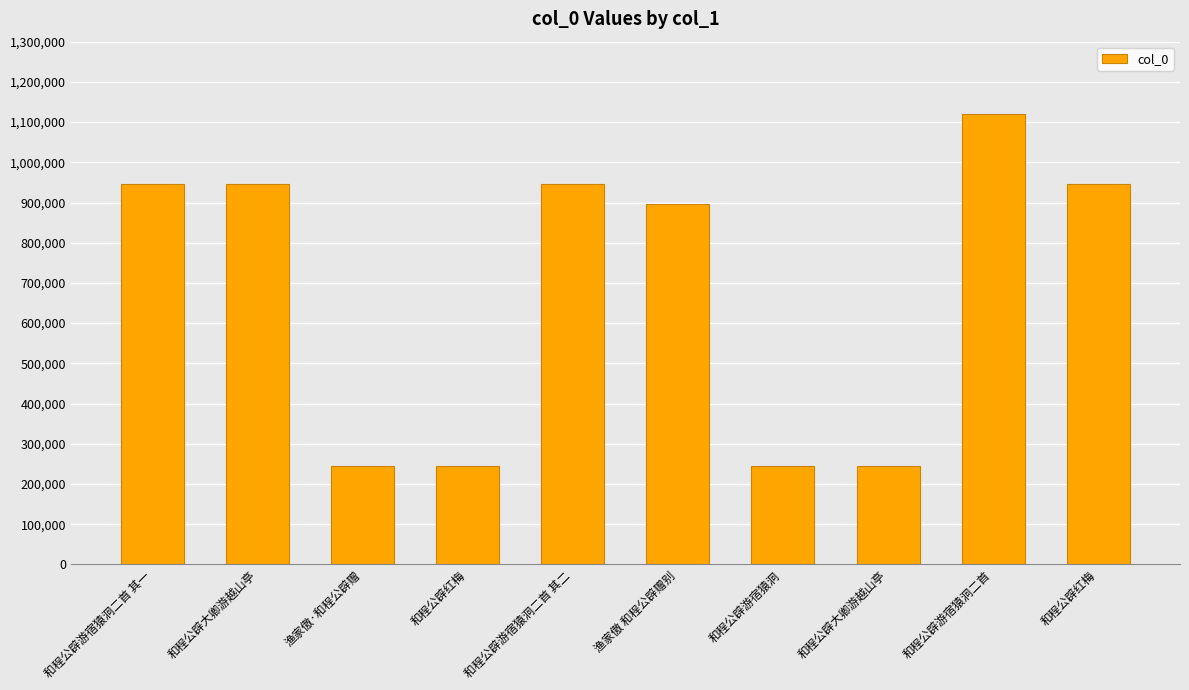

What is the value of the 2nd bar from the left?

947245